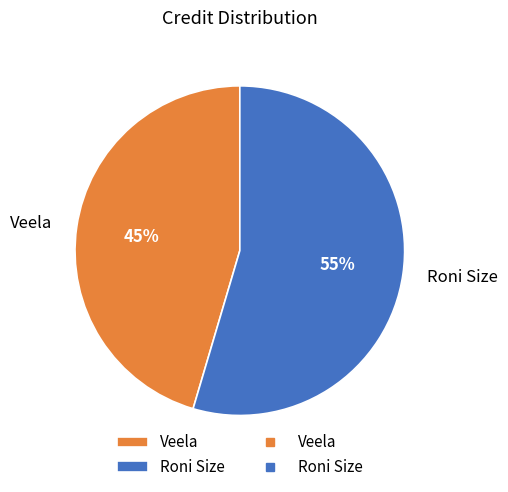

To the nearest percent, what is the average slice percentage?

50%